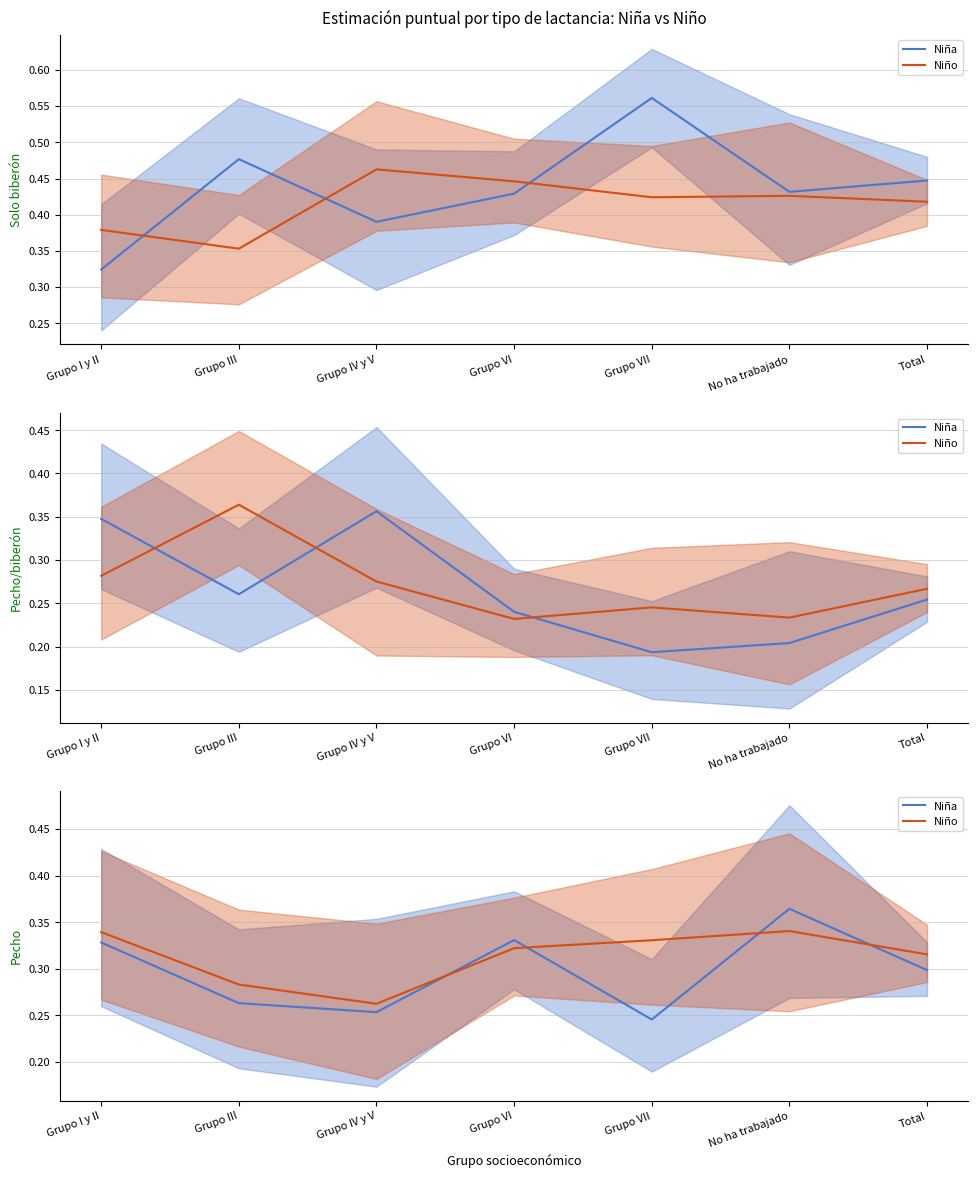

Which series changed the most between Grupo I y II and No ha trabajado?

Niña